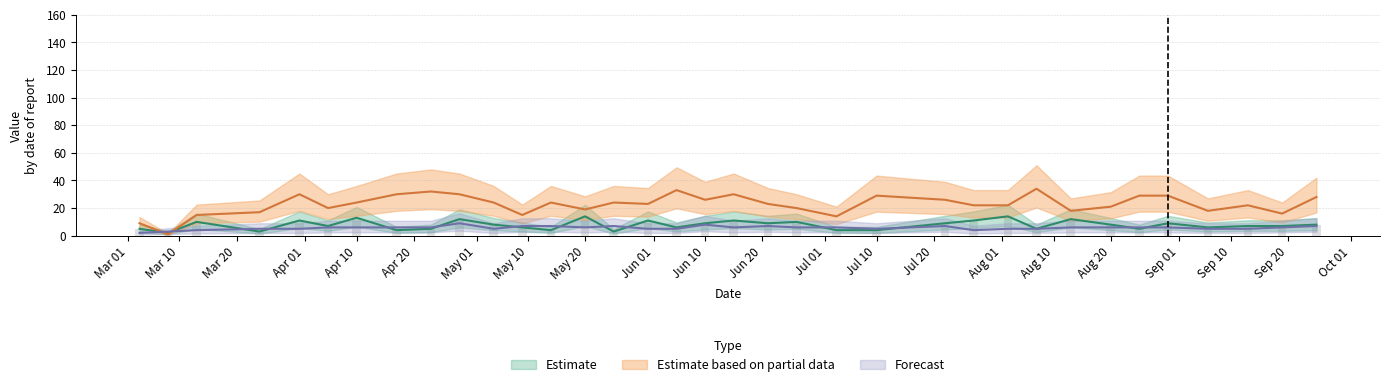

Reading right to left, extract all data points from this chart.

TB: 8	7	7	6	9	5	8	12	5	14	11	9	4	4	10	9	11	9	6	11	3	14	4	6	8	12	5	4	13	7	11	3	10	2	5
K: 28	16	22	18	29	29	21	18	34	22	22	26	29	14	20	23	30	26	33	23	24	19	24	15	24	30	32	30	24	20	30	17	15	1	9
IP: 7	6	5	5	6	6	6	6	5	5	4	7	5	6	6	7	6	8	5	5	7	6	7	7	5	9	6	6	6	6	5	5	4	3	2